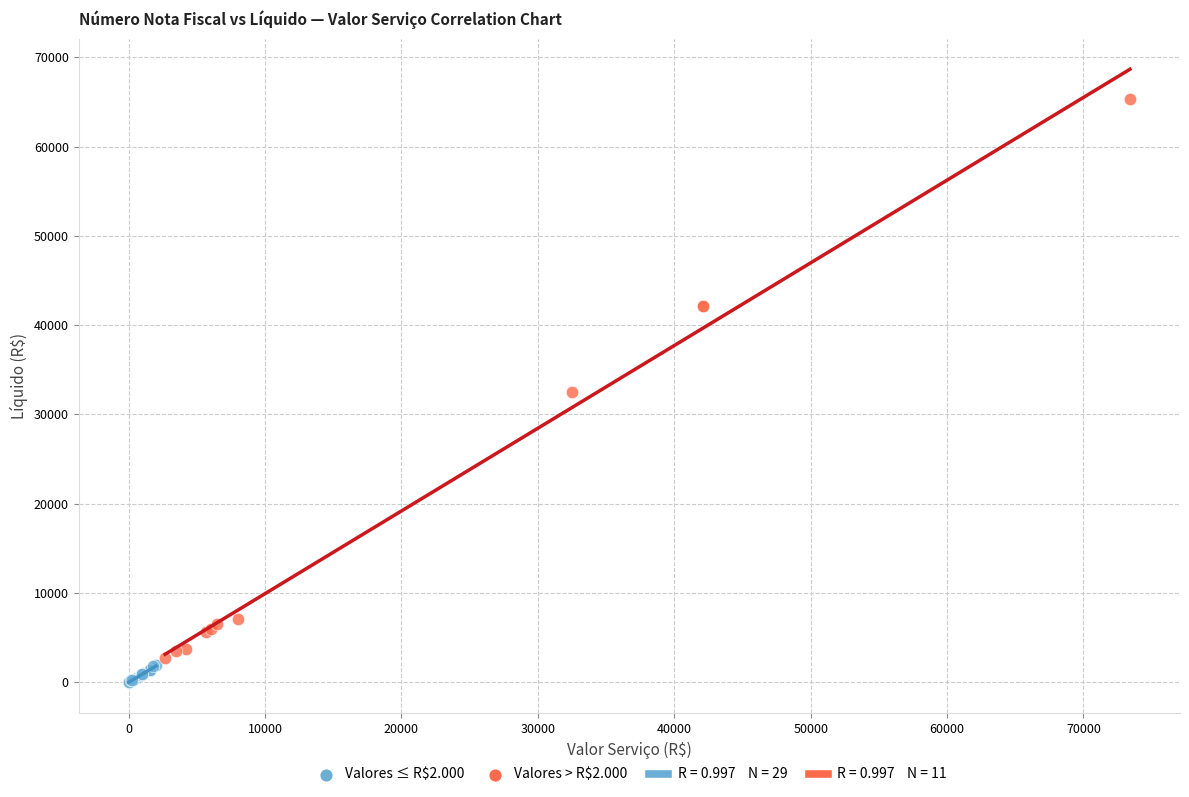

Which series has the widest spread of Y values?

Valores > R$2.000